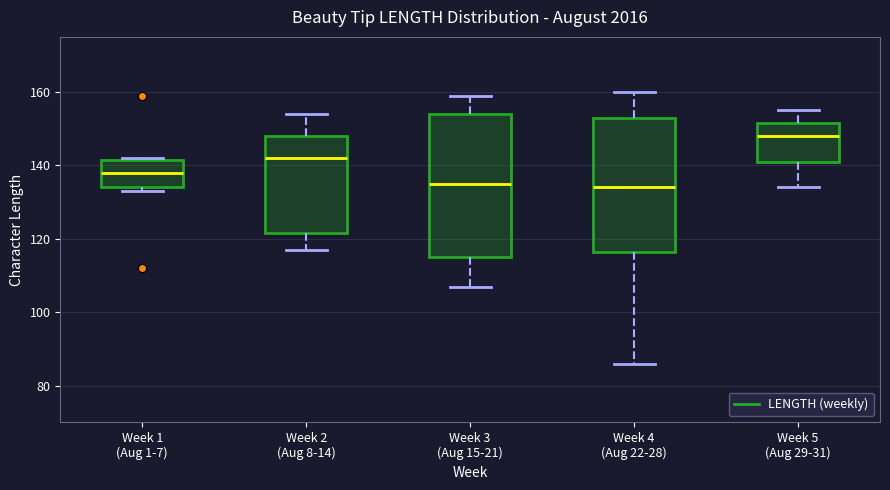

Reading left to right, transcribe this box plot: for each box, give where its median line is, the range the box spans, and where its two whiskers end, as read against the y-axis. The values are not printed on the chart, so give them approximately, as read against the axis.

Week 1 (Aug 1-7): median 138, box 134 to 142, whiskers 134 (just below the box's lower edge) to 142
Week 2 (Aug 8-14): median 142, box 122 to 148, whiskers 118 to 154
Week 3 (Aug 15-21): median 136, box 116 to 154, whiskers 108 to 160
Week 4 (Aug 22-28): median 134, box 116 to 154, whiskers 86 to 160
Week 5 (Aug 29-31): median 148, box 142 to 152, whiskers 134 to 156